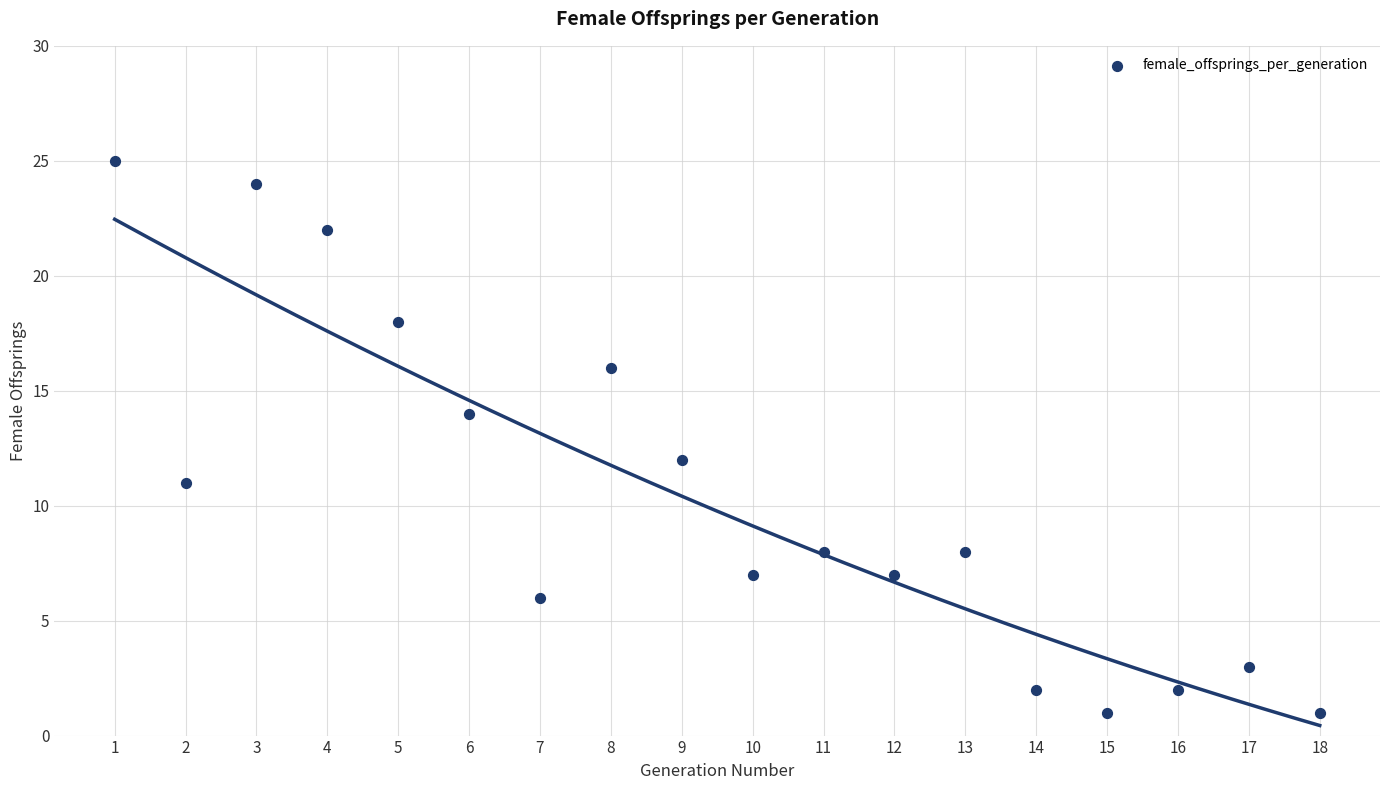

What is the range of Y values (max minus min)?

24